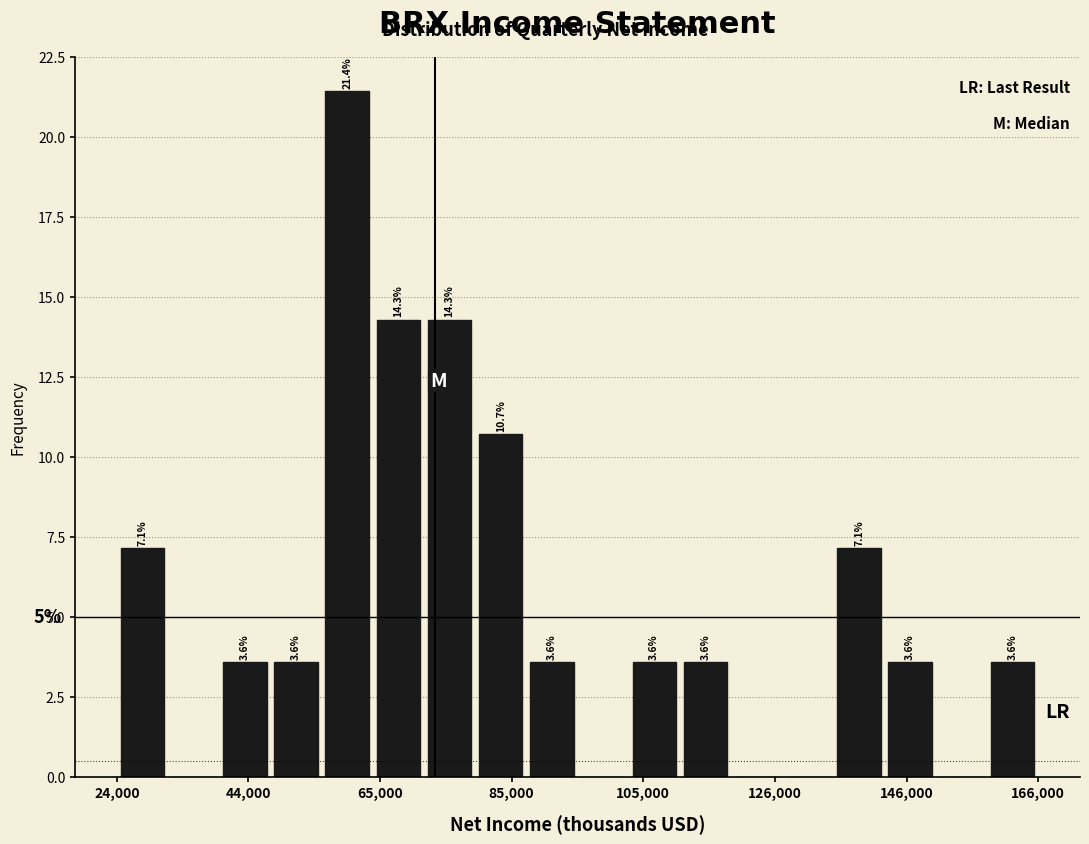

Read against the x-axis, roughly where is the centre of the tallest bar?

60000